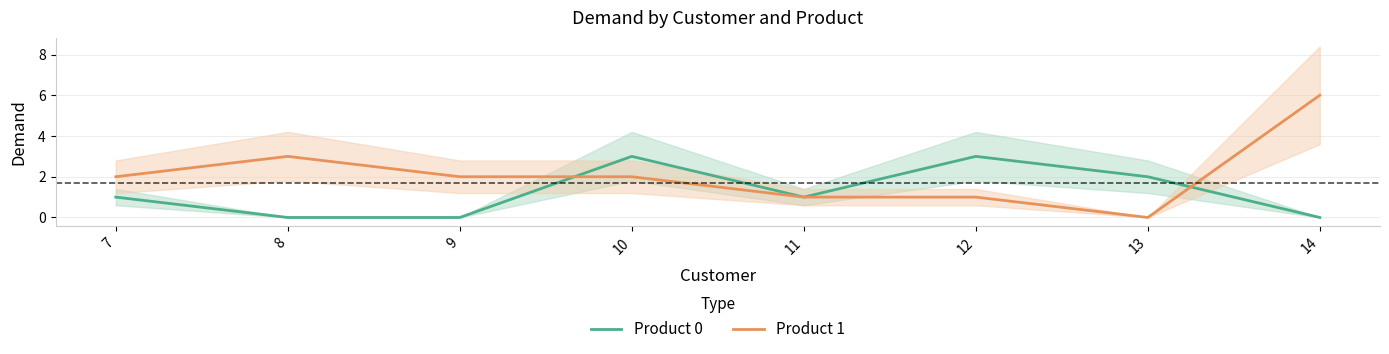

At which category is the sum across all series the highest?

14